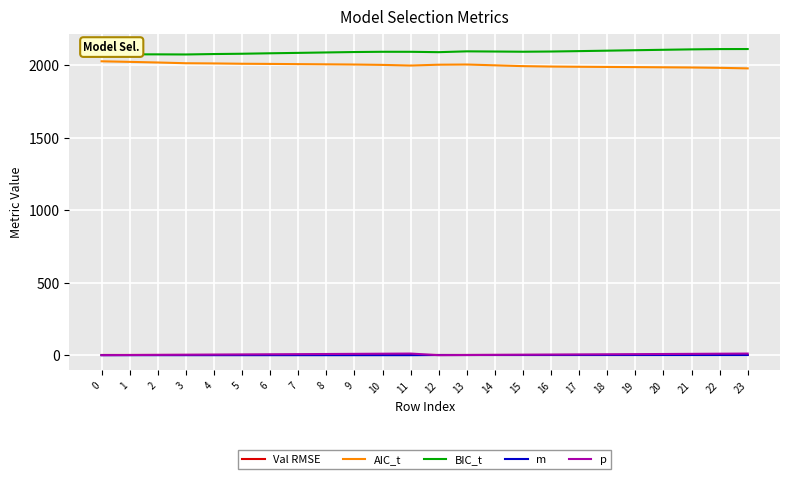

The p series shows 9.0 at 20. True or false?

True